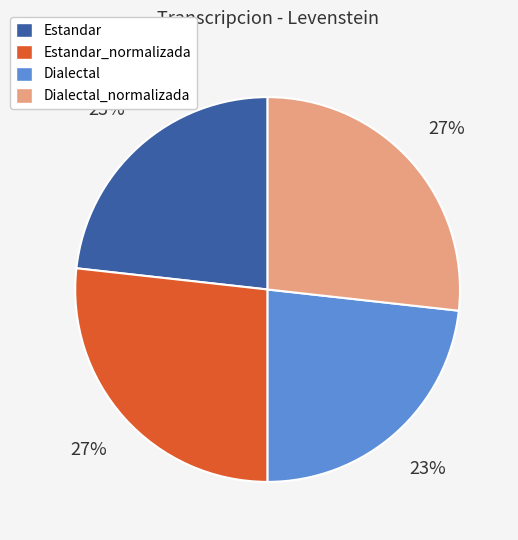

Do Dialectal and Estandar together represent more than half of the pie?

No